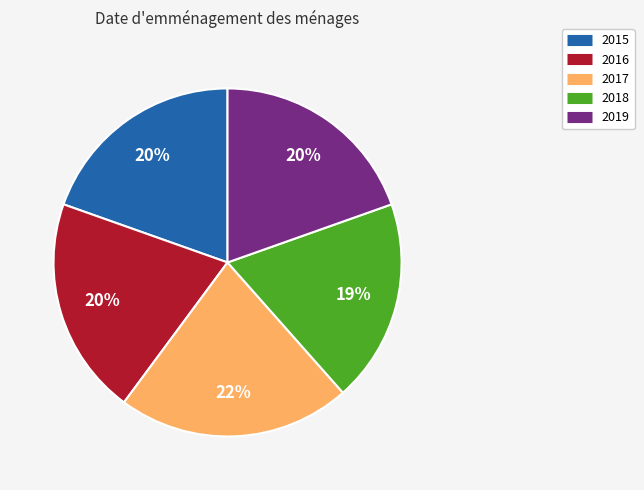

Which slice is the smallest?

2018